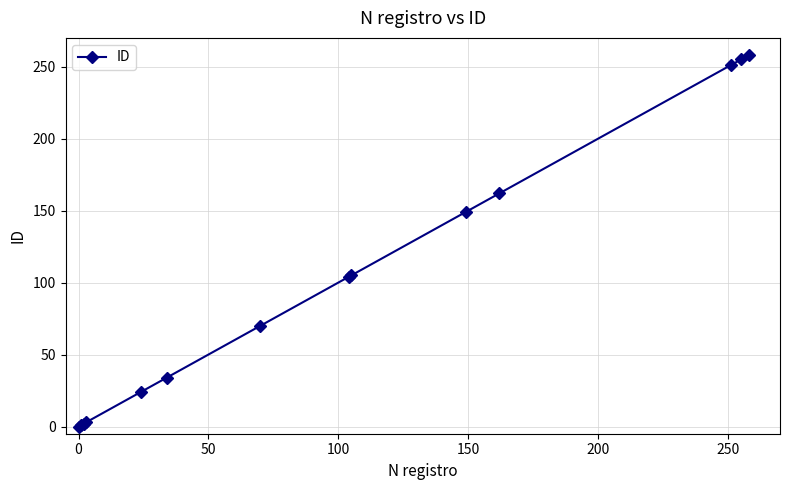

What is the maximum value shown in the chart?

258